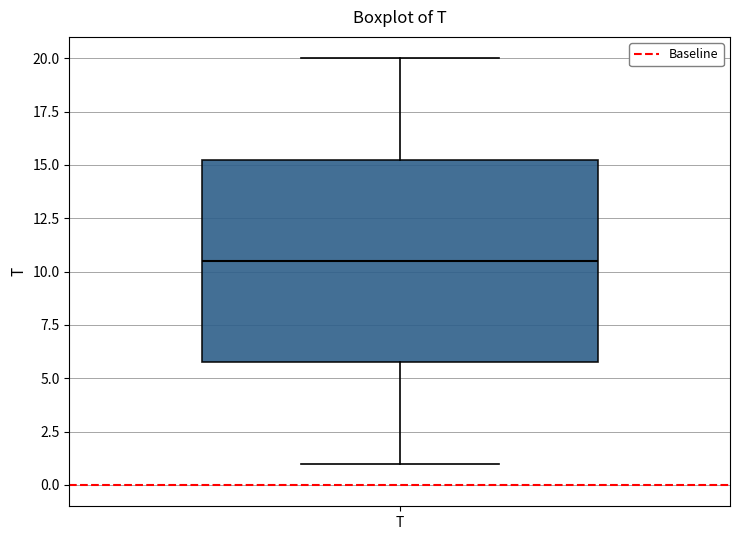

Read this box plot against the y-axis: the position of the median line, the range covered by the box, and the ends of both whiskers. The values are not printed on the chart, so give them approximately, as read against the axis.

median 10.5, box 6.0 to 15.5, whiskers 1.0 to 20.0